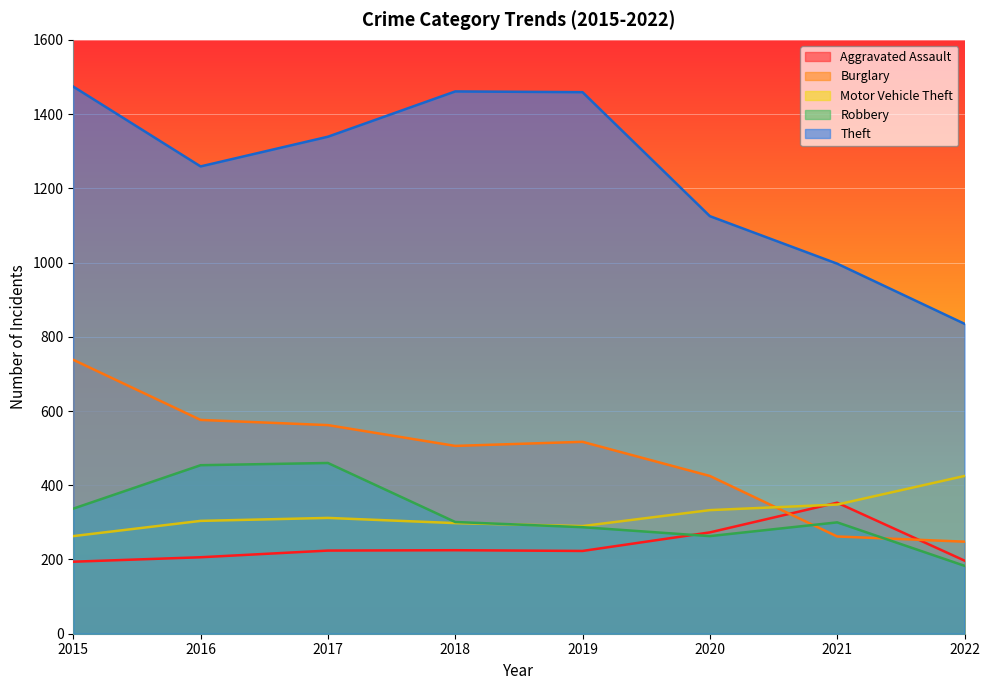

Between 2018 and 2019, which series saw the biggest shift?

Robbery